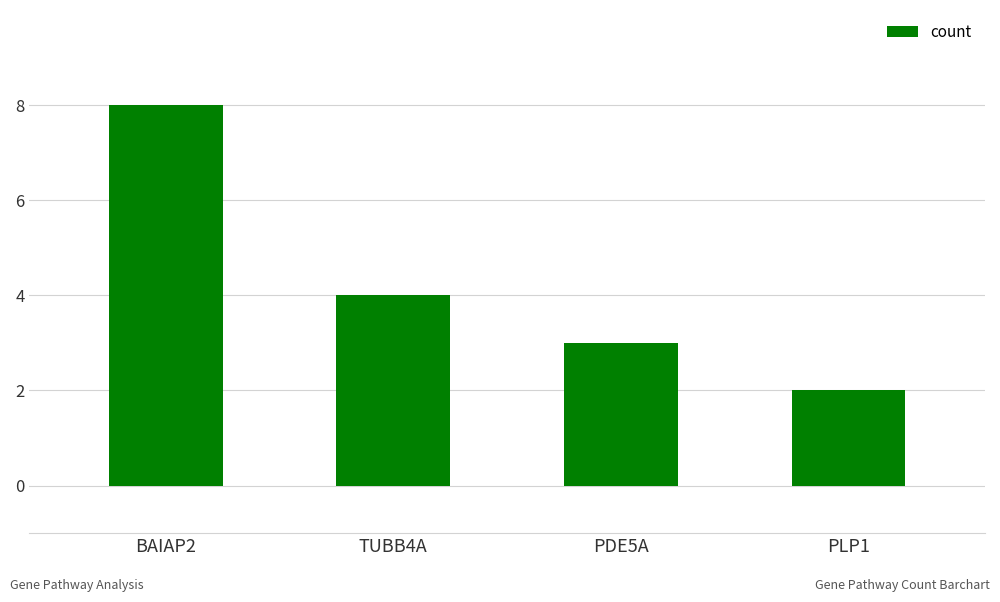

How many bars are there in total?

4